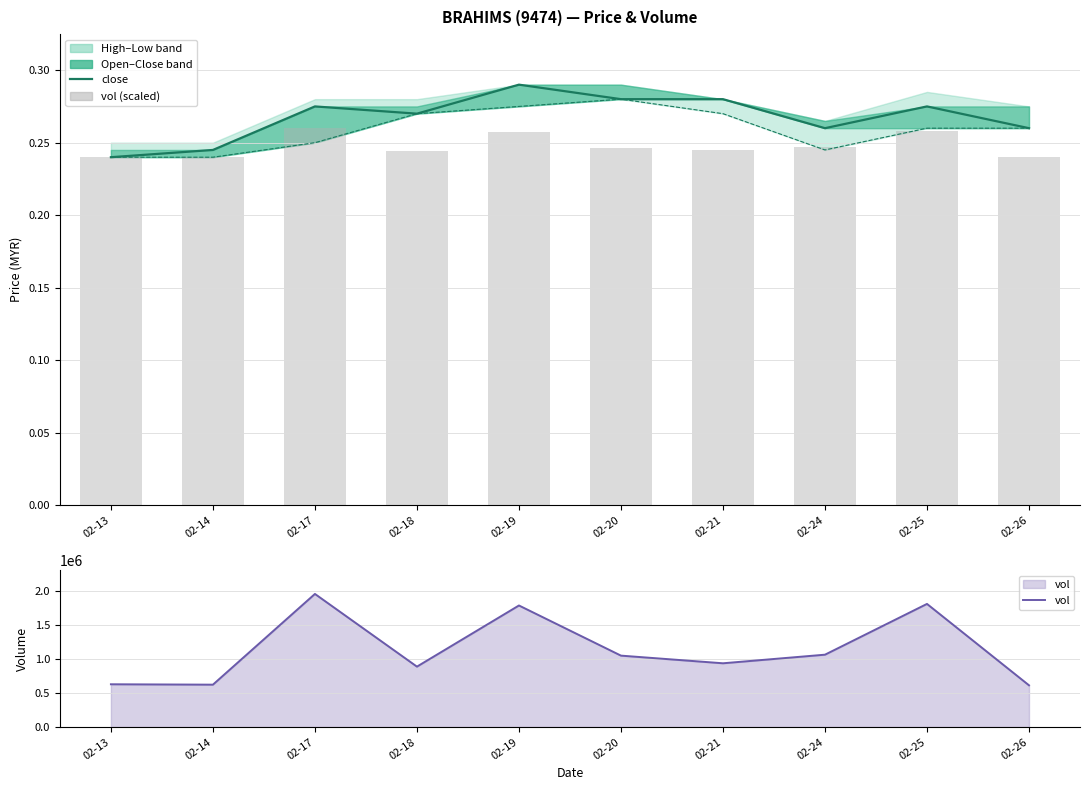

Is it true that vol equals 939600.0 at 02-21?

True